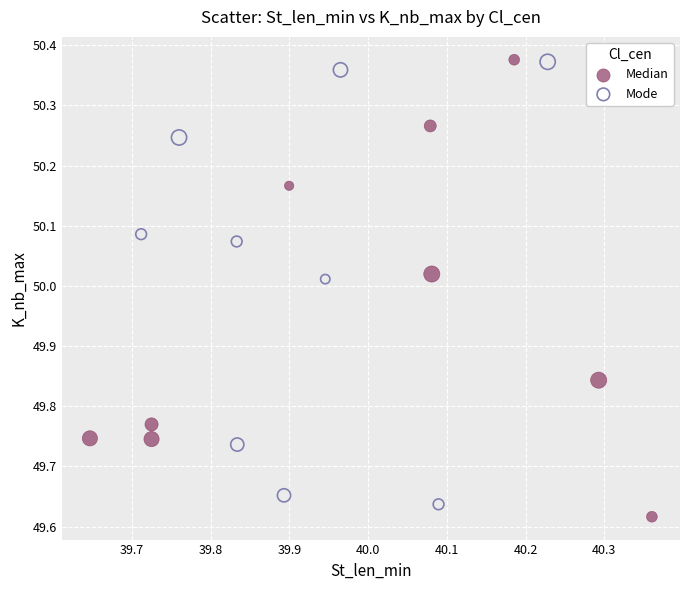

What are all the series names shown in the legend?

Median, Mode